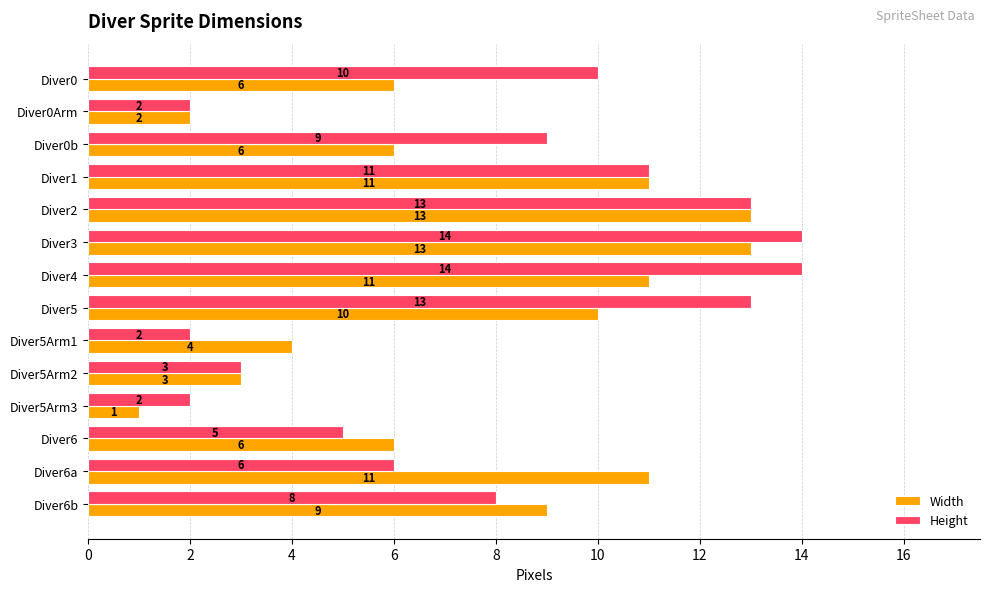

At which label does Width reach its minimum?

Diver5Arm3